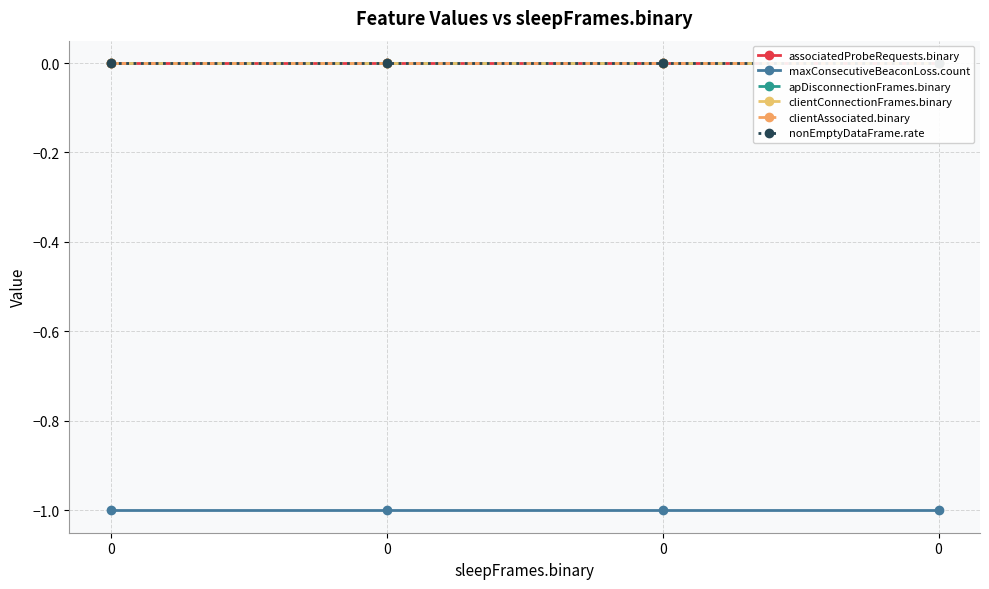

What is the difference between the highest and lowest values at 0?

1